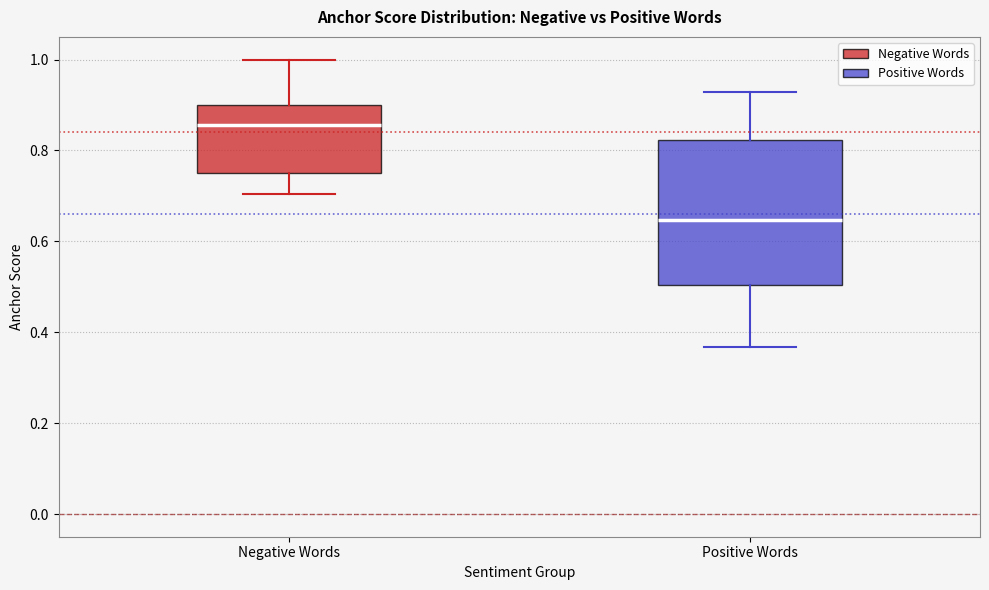

Comparing the boxes themselves (not the whiskers), which one is the tallest?

Positive Words